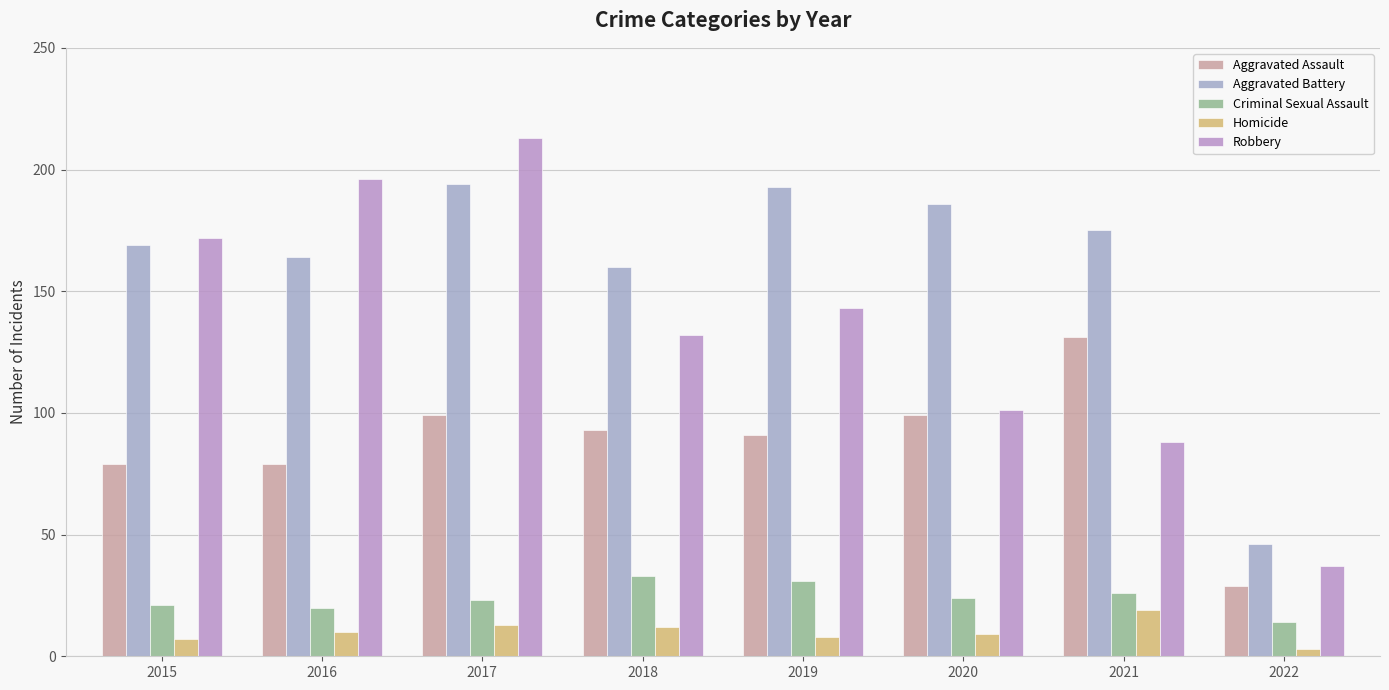

Count the number of categories in the chart.

8